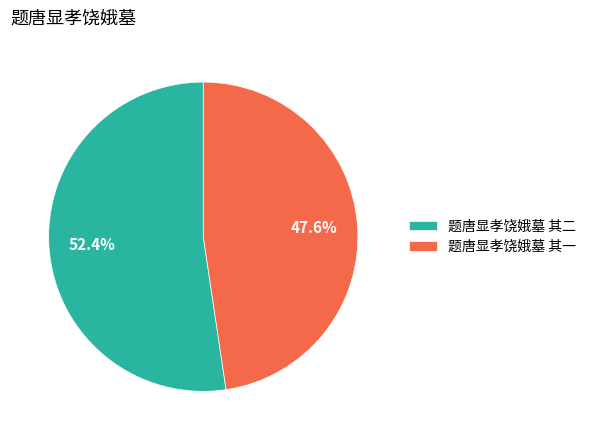

What is the ratio of the value at 题唐显孝饶娥墓 其二 to the value at 题唐显孝饶娥墓 其一?

1.1